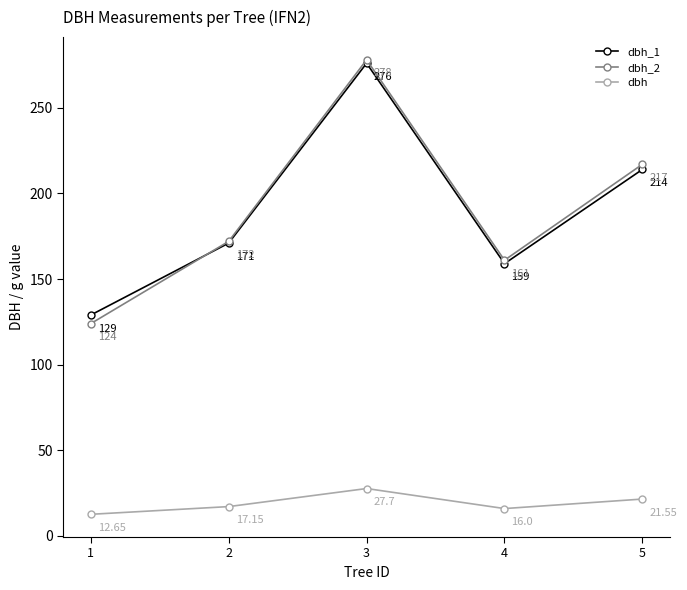

The value of dbh_2 at 5 is 217.0. True or false?

True